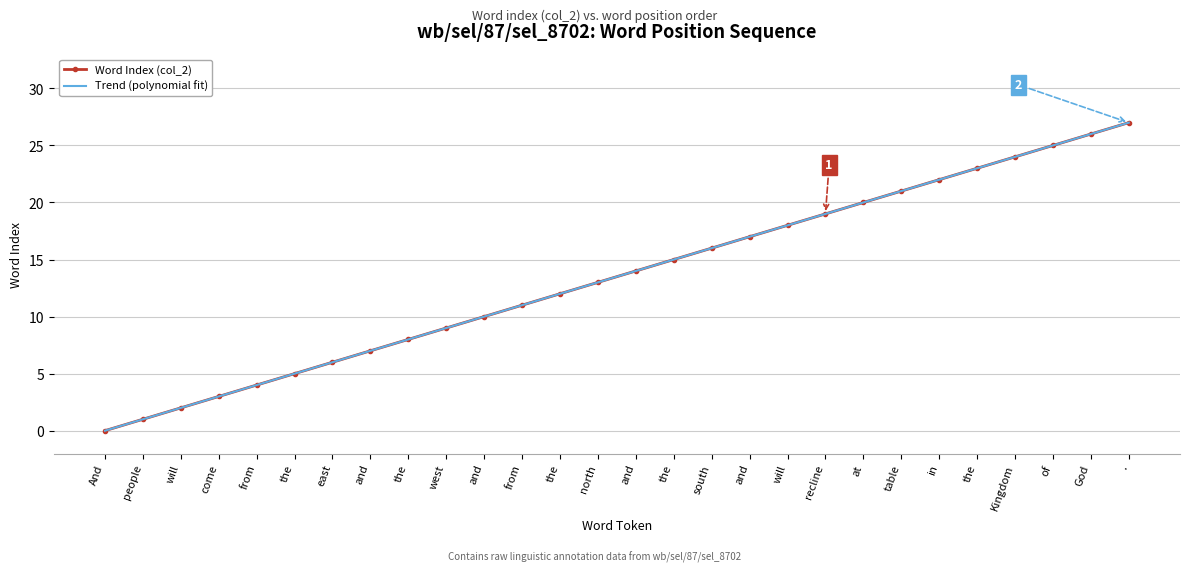

What is the ratio of the value at the to the value at in?

0.4